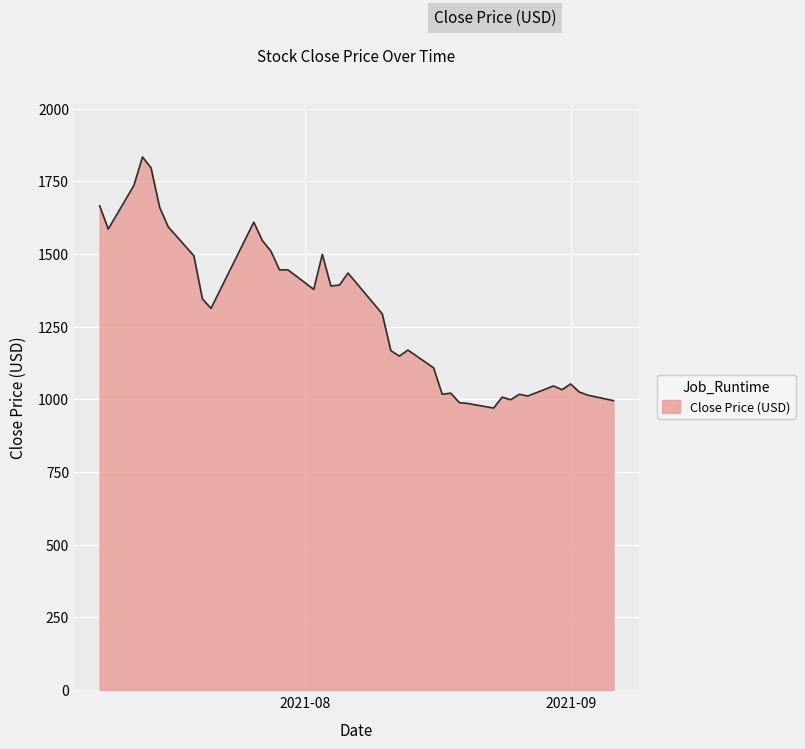

What is the greatest value displayed?

1833.6